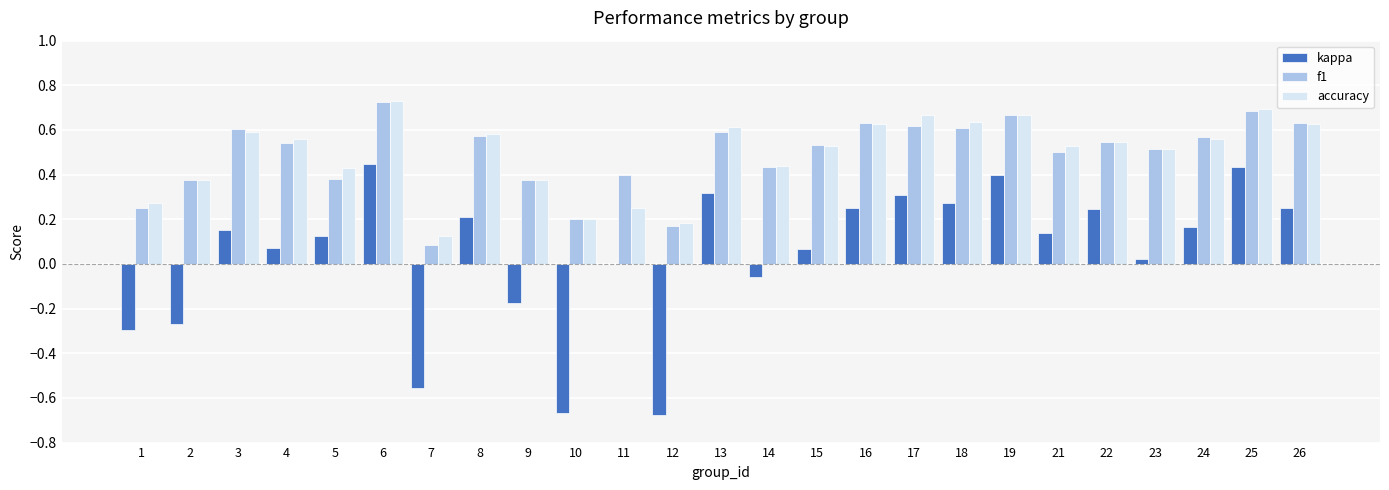

At which label is f1 closest to 0?

7